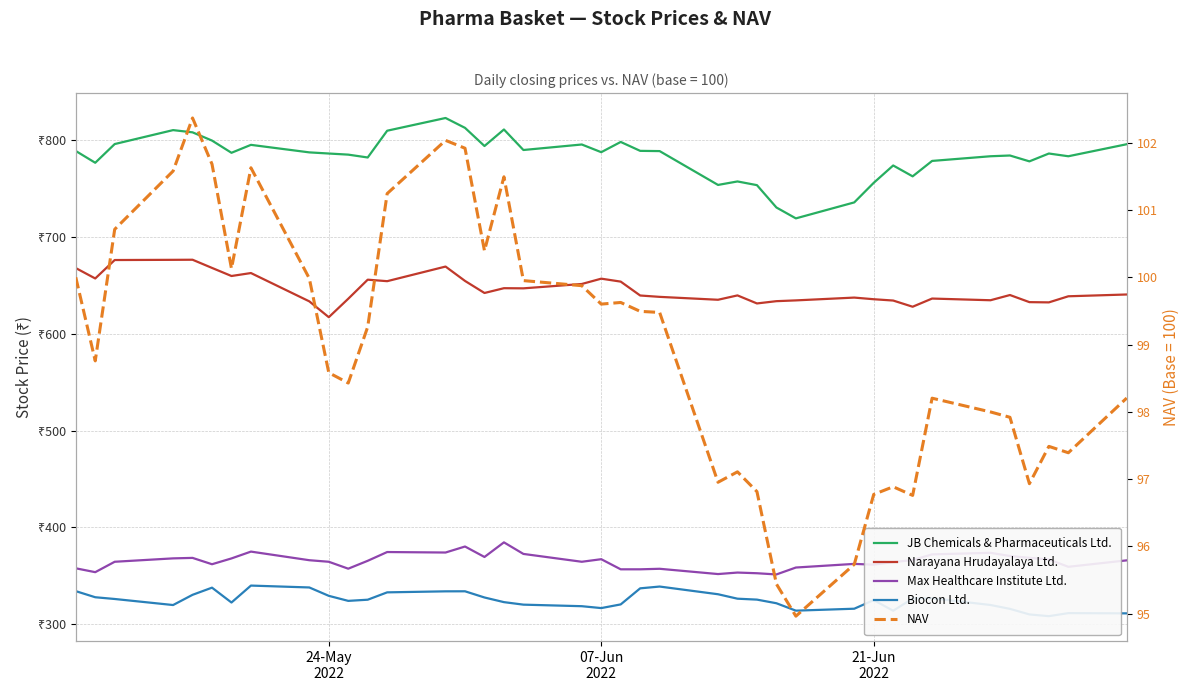

Which series has the widest spread of values?

JB Chemicals & Pharmaceuticals Ltd.